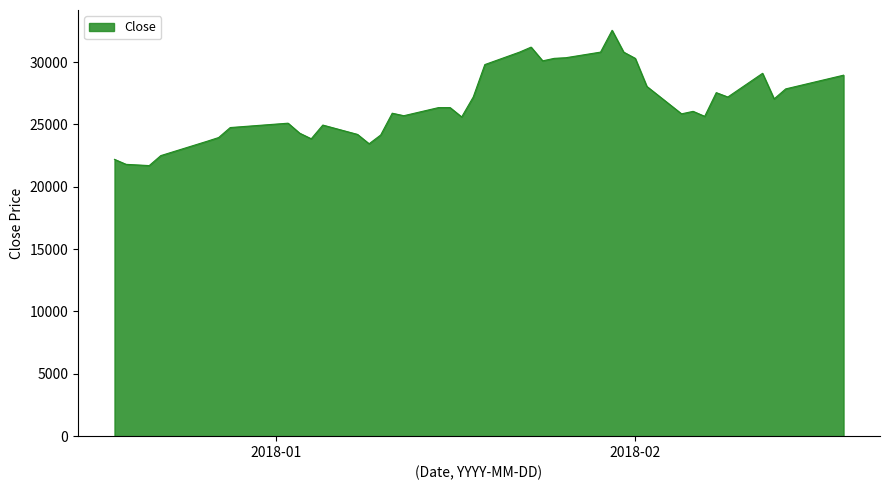

What is the minimum value shown in the chart?

21700